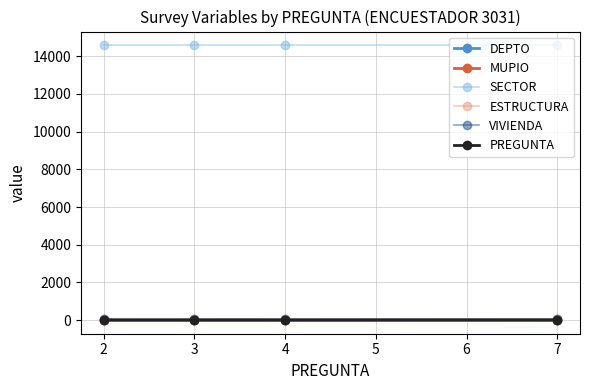

Which series has the largest total across all categories?

SECTOR